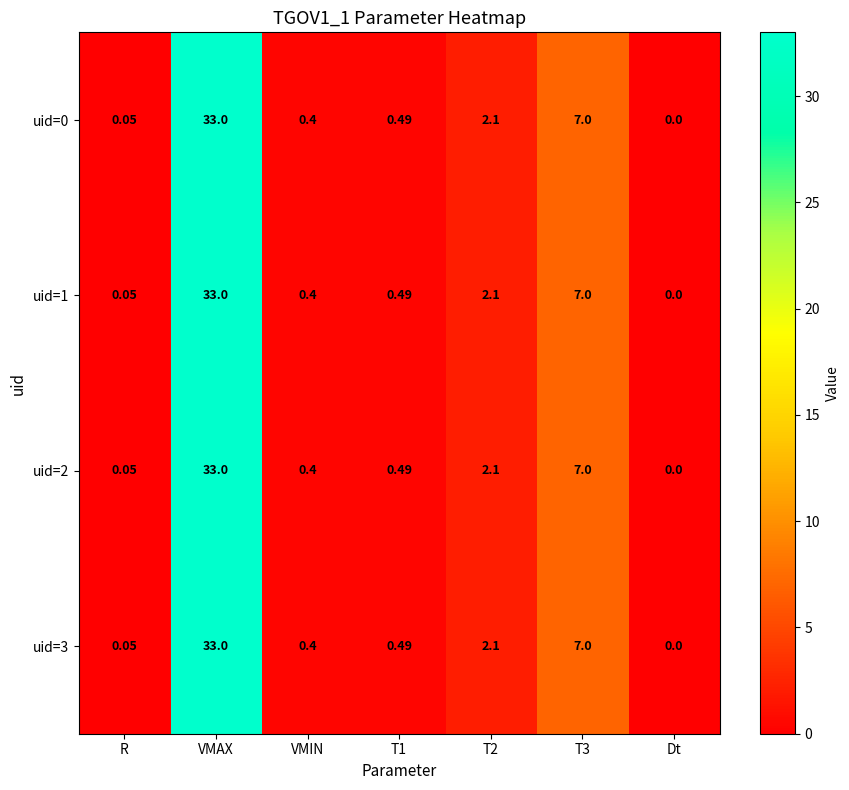

Which category has the highest value in the uid=3 series?

VMAX